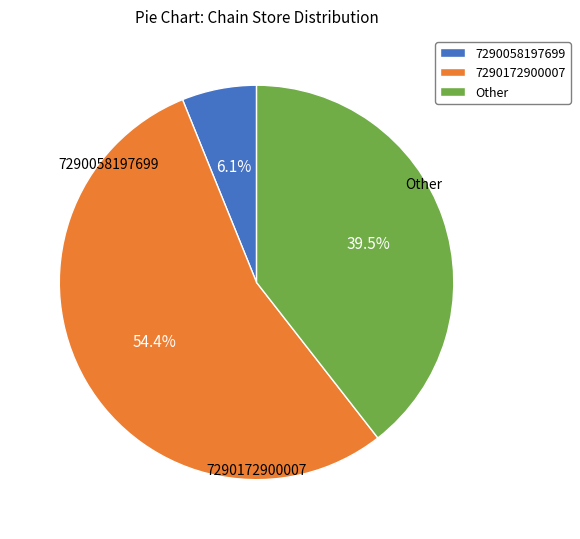

Which slice is the largest?

7290172900007